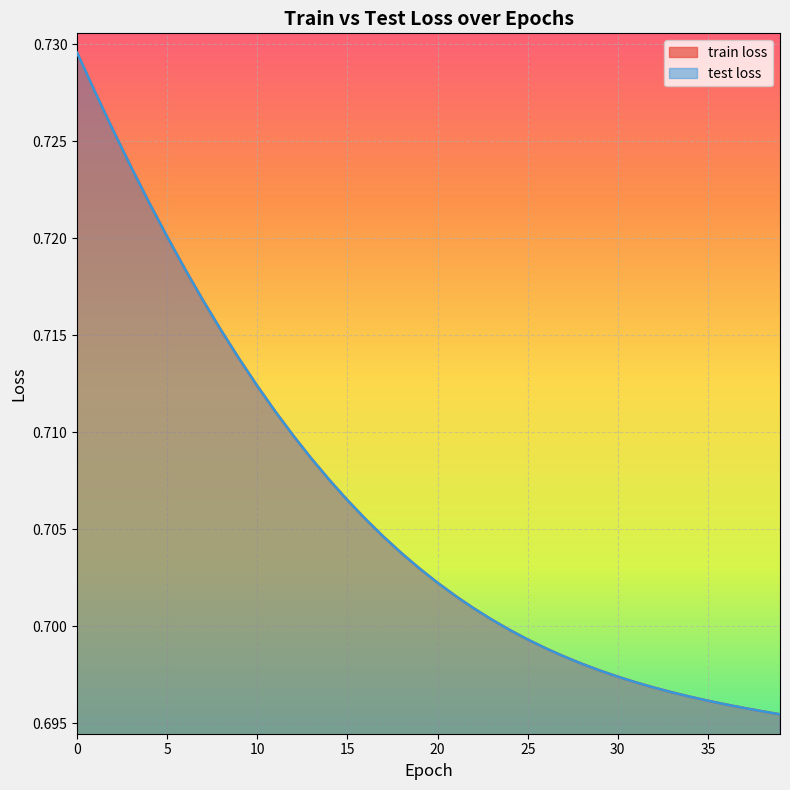

What is the value of the train loss point at the 17th from the left?

0.7